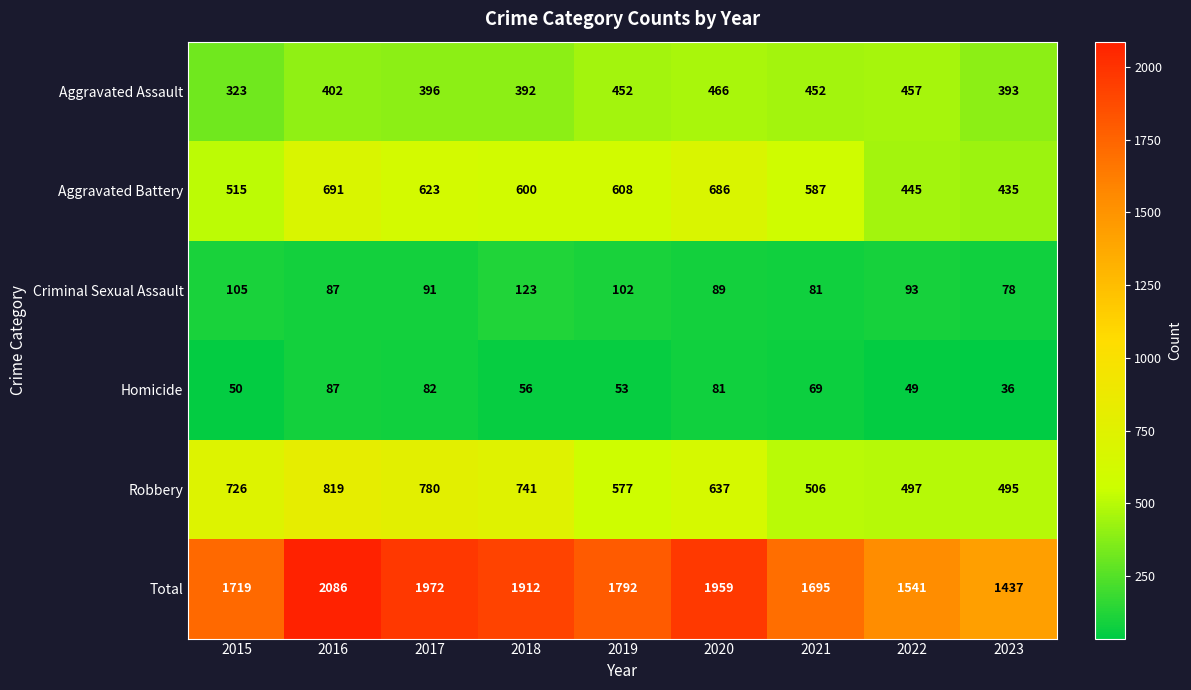

What is the approximate value of Robbery at 2015, to the nearest 5?

725